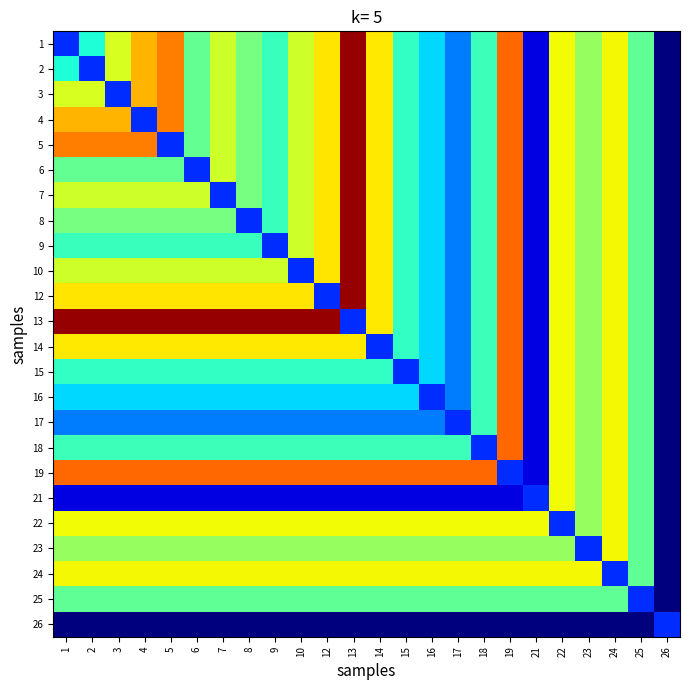

Reading left to right, extract all data points from this chart.

1: 1=0.1	2=0.3	3=0.5	4=0.5	5=0.6	6=0.4	7=0.5	8=0.4	9=0.3	10=0.5	12=0.5	13=0.7	14=0.5	15=0.3	16=0.3	17=0.2	18=0.3	19=0.6	21=0.1	22=0.5	23=0.4	24=0.5	25=0.4	26=0.0
2: 1=0.3	2=0.1	3=0.5	4=0.5	5=0.6	6=0.4	7=0.5	8=0.4	9=0.3	10=0.5	12=0.5	13=0.7	14=0.5	15=0.3	16=0.3	17=0.2	18=0.3	19=0.6	21=0.1	22=0.5	23=0.4	24=0.5	25=0.4	26=0.0
3: 1=0.5	2=0.5	3=0.1	4=0.5	5=0.6	6=0.4	7=0.5	8=0.4	9=0.3	10=0.5	12=0.5	13=0.7	14=0.5	15=0.3	16=0.3	17=0.2	18=0.3	19=0.6	21=0.1	22=0.5	23=0.4	24=0.5	25=0.4	26=0.0
4: 1=0.5	2=0.5	3=0.5	4=0.1	5=0.6	6=0.4	7=0.5	8=0.4	9=0.3	10=0.5	12=0.5	13=0.7	14=0.5	15=0.3	16=0.3	17=0.2	18=0.3	19=0.6	21=0.1	22=0.5	23=0.4	24=0.5	25=0.4	26=0.0
5: 1=0.6	2=0.6	3=0.6	4=0.6	5=0.1	6=0.4	7=0.5	8=0.4	9=0.3	10=0.5	12=0.5	13=0.7	14=0.5	15=0.3	16=0.3	17=0.2	18=0.3	19=0.6	21=0.1	22=0.5	23=0.4	24=0.5	25=0.4	26=0.0
6: 1=0.4	2=0.4	3=0.4	4=0.4	5=0.4	6=0.1	7=0.5	8=0.4	9=0.3	10=0.5	12=0.5	13=0.7	14=0.5	15=0.3	16=0.3	17=0.2	18=0.3	19=0.6	21=0.1	22=0.5	23=0.4	24=0.5	25=0.4	26=0.0
7: 1=0.5	2=0.5	3=0.5	4=0.5	5=0.5	6=0.5	7=0.1	8=0.4	9=0.3	10=0.5	12=0.5	13=0.7	14=0.5	15=0.3	16=0.3	17=0.2	18=0.3	19=0.6	21=0.1	22=0.5	23=0.4	24=0.5	25=0.4	26=0.0
8: 1=0.4	2=0.4	3=0.4	4=0.4	5=0.4	6=0.4	7=0.4	8=0.1	9=0.3	10=0.5	12=0.5	13=0.7	14=0.5	15=0.3	16=0.3	17=0.2	18=0.3	19=0.6	21=0.1	22=0.5	23=0.4	24=0.5	25=0.4	26=0.0
9: 1=0.3	2=0.3	3=0.3	4=0.3	5=0.3	6=0.3	7=0.3	8=0.3	9=0.1	10=0.5	12=0.5	13=0.7	14=0.5	15=0.3	16=0.3	17=0.2	18=0.3	19=0.6	21=0.1	22=0.5	23=0.4	24=0.5	25=0.4	26=0.0
10: 1=0.5	2=0.5	3=0.5	4=0.5	5=0.5	6=0.5	7=0.5	8=0.5	9=0.5	10=0.1	12=0.5	13=0.7	14=0.5	15=0.3	16=0.3	17=0.2	18=0.3	19=0.6	21=0.1	22=0.5	23=0.4	24=0.5	25=0.4	26=0.0
12: 1=0.5	2=0.5	3=0.5	4=0.5	5=0.5	6=0.5	7=0.5	8=0.5	9=0.5	10=0.5	12=0.1	13=0.7	14=0.5	15=0.3	16=0.3	17=0.2	18=0.3	19=0.6	21=0.1	22=0.5	23=0.4	24=0.5	25=0.4	26=0.0
13: 1=0.7	2=0.7	3=0.7	4=0.7	5=0.7	6=0.7	7=0.7	8=0.7	9=0.7	10=0.7	12=0.7	13=0.1	14=0.5	15=0.3	16=0.3	17=0.2	18=0.3	19=0.6	21=0.1	22=0.5	23=0.4	24=0.5	25=0.4	26=0.0
14: 1=0.5	2=0.5	3=0.5	4=0.5	5=0.5	6=0.5	7=0.5	8=0.5	9=0.5	10=0.5	12=0.5	13=0.5	14=0.1	15=0.3	16=0.3	17=0.2	18=0.3	19=0.6	21=0.1	22=0.5	23=0.4	24=0.5	25=0.4	26=0.0
15: 1=0.3	2=0.3	3=0.3	4=0.3	5=0.3	6=0.3	7=0.3	8=0.3	9=0.3	10=0.3	12=0.3	13=0.3	14=0.3	15=0.1	16=0.3	17=0.2	18=0.3	19=0.6	21=0.1	22=0.5	23=0.4	24=0.5	25=0.4	26=0.0
16: 1=0.3	2=0.3	3=0.3	4=0.3	5=0.3	6=0.3	7=0.3	8=0.3	9=0.3	10=0.3	12=0.3	13=0.3	14=0.3	15=0.3	16=0.1	17=0.2	18=0.3	19=0.6	21=0.1	22=0.5	23=0.4	24=0.5	25=0.4	26=0.0
17: 1=0.2	2=0.2	3=0.2	4=0.2	5=0.2	6=0.2	7=0.2	8=0.2	9=0.2	10=0.2	12=0.2	13=0.2	14=0.2	15=0.2	16=0.2	17=0.1	18=0.3	19=0.6	21=0.1	22=0.5	23=0.4	24=0.5	25=0.4	26=0.0
18: 1=0.3	2=0.3	3=0.3	4=0.3	5=0.3	6=0.3	7=0.3	8=0.3	9=0.3	10=0.3	12=0.3	13=0.3	14=0.3	15=0.3	16=0.3	17=0.3	18=0.1	19=0.6	21=0.1	22=0.5	23=0.4	24=0.5	25=0.4	26=0.0
19: 1=0.6	2=0.6	3=0.6	4=0.6	5=0.6	6=0.6	7=0.6	8=0.6	9=0.6	10=0.6	12=0.6	13=0.6	14=0.6	15=0.6	16=0.6	17=0.6	18=0.6	19=0.1	21=0.1	22=0.5	23=0.4	24=0.5	25=0.4	26=0.0
21: 1=0.1	2=0.1	3=0.1	4=0.1	5=0.1	6=0.1	7=0.1	8=0.1	9=0.1	10=0.1	12=0.1	13=0.1	14=0.1	15=0.1	16=0.1	17=0.1	18=0.1	19=0.1	21=0.1	22=0.5	23=0.4	24=0.5	25=0.4	26=0.0
22: 1=0.5	2=0.5	3=0.5	4=0.5	5=0.5	6=0.5	7=0.5	8=0.5	9=0.5	10=0.5	12=0.5	13=0.5	14=0.5	15=0.5	16=0.5	17=0.5	18=0.5	19=0.5	21=0.5	22=0.1	23=0.4	24=0.5	25=0.4	26=0.0
23: 1=0.4	2=0.4	3=0.4	4=0.4	5=0.4	6=0.4	7=0.4	8=0.4	9=0.4	10=0.4	12=0.4	13=0.4	14=0.4	15=0.4	16=0.4	17=0.4	18=0.4	19=0.4	21=0.4	22=0.4	23=0.1	24=0.5	25=0.4	26=0.0
24: 1=0.5	2=0.5	3=0.5	4=0.5	5=0.5	6=0.5	7=0.5	8=0.5	9=0.5	10=0.5	12=0.5	13=0.5	14=0.5	15=0.5	16=0.5	17=0.5	18=0.5	19=0.5	21=0.5	22=0.5	23=0.5	24=0.1	25=0.4	26=0.0
25: 1=0.4	2=0.4	3=0.4	4=0.4	5=0.4	6=0.4	7=0.4	8=0.4	9=0.4	10=0.4	12=0.4	13=0.4	14=0.4	15=0.4	16=0.4	17=0.4	18=0.4	19=0.4	21=0.4	22=0.4	23=0.4	24=0.4	25=0.1	26=0.0
26: 1=0.0	2=0.0	3=0.0	4=0.0	5=0.0	6=0.0	7=0.0	8=0.0	9=0.0	10=0.0	12=0.0	13=0.0	14=0.0	15=0.0	16=0.0	17=0.0	18=0.0	19=0.0	21=0.0	22=0.0	23=0.0	24=0.0	25=0.0	26=0.1